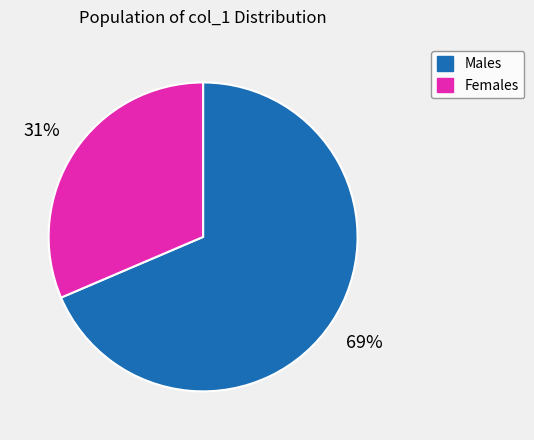

What is the majority slice?

Males